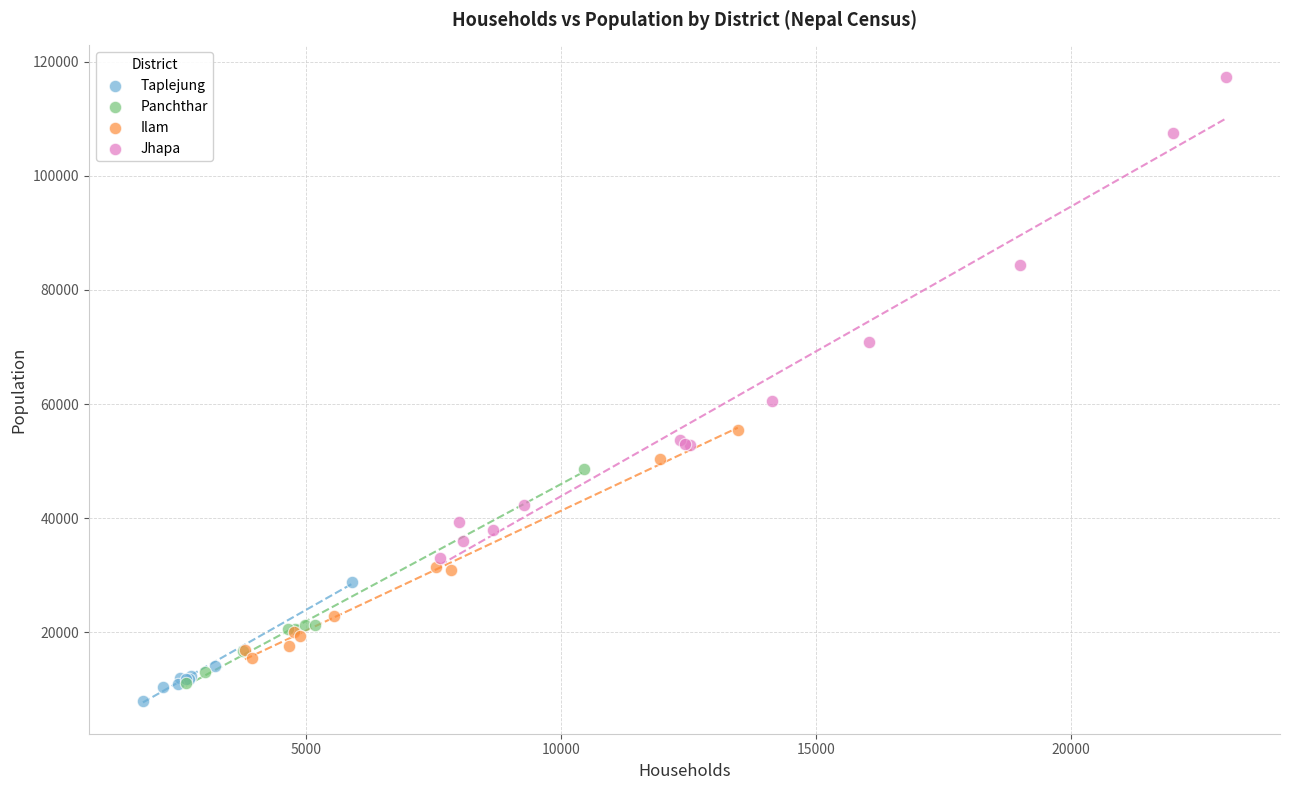

Which series has the widest spread of Y values?

Jhapa